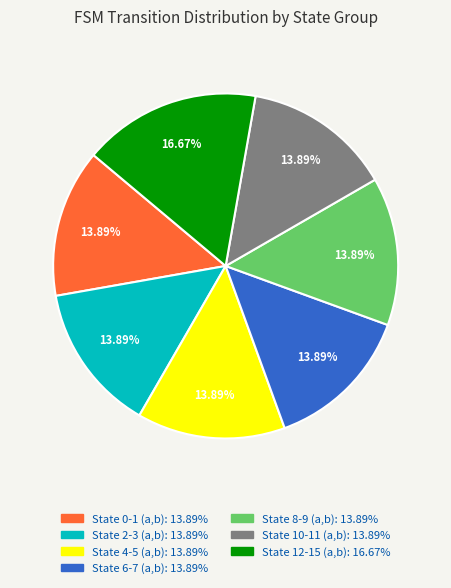

The State 6-7 (a,b) slice represents 2% of the pie. True or false?

False